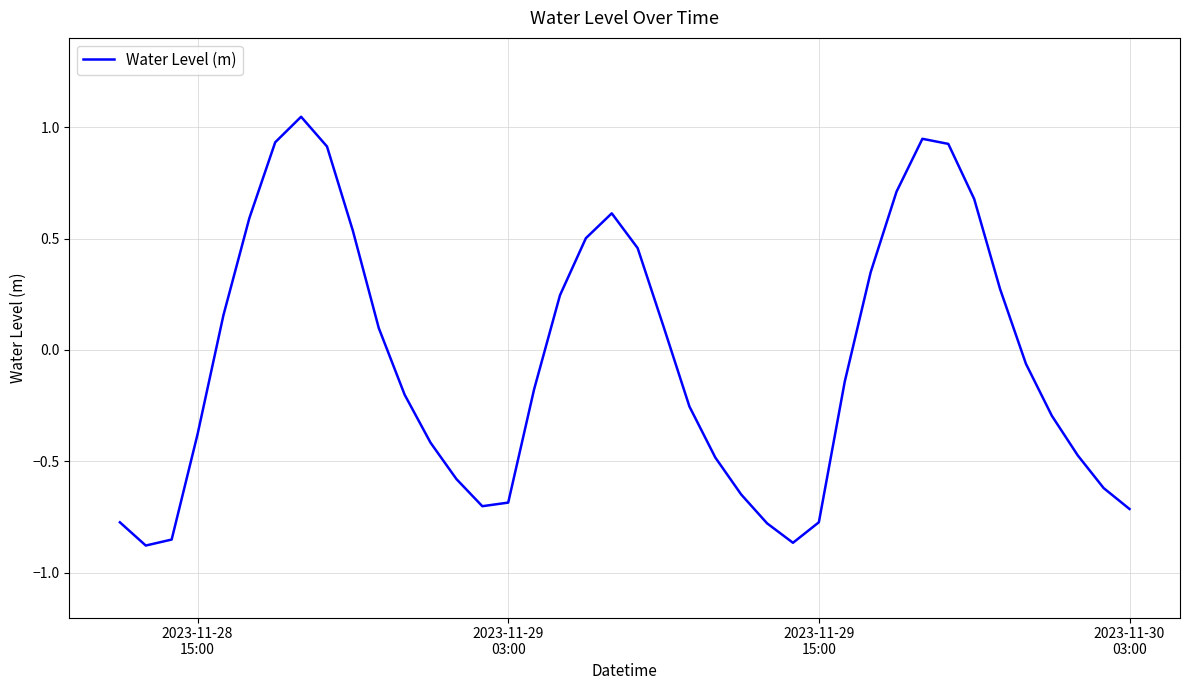

Does the chart display data point markers on the line(s)?

No